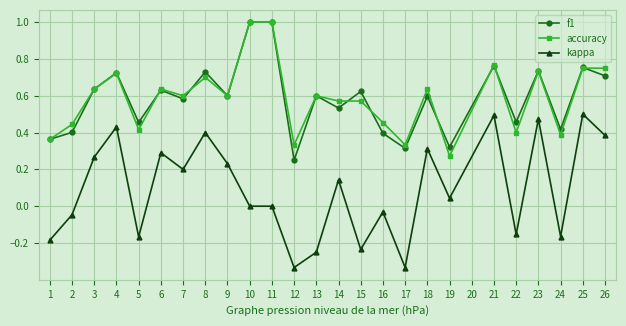

Does the chart display data point markers on the line(s)?

Yes